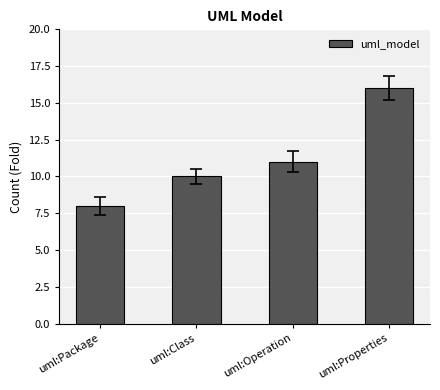

What is the average value?

11